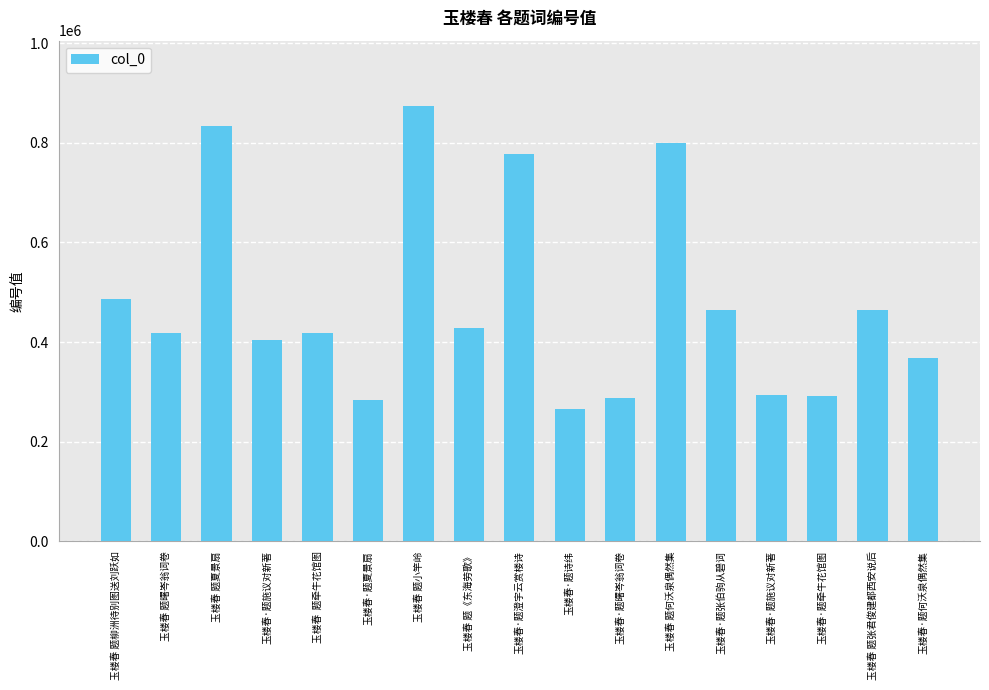

What is the label of the 17th bar from the right?

玉楼春 题柳洲待别图送刘跃如